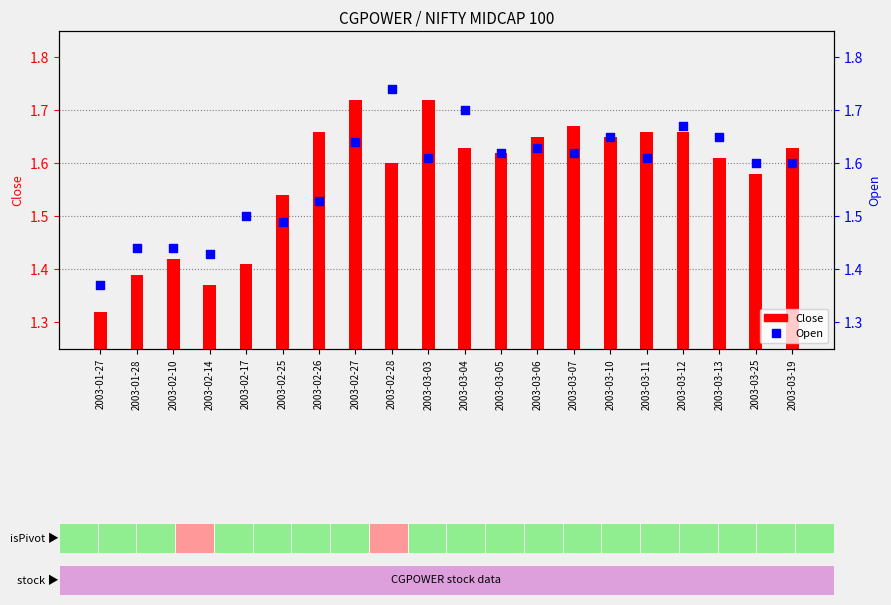

Is the value of Close at 2003-02-27 greater than the value of Open at 2003-01-27?

Yes